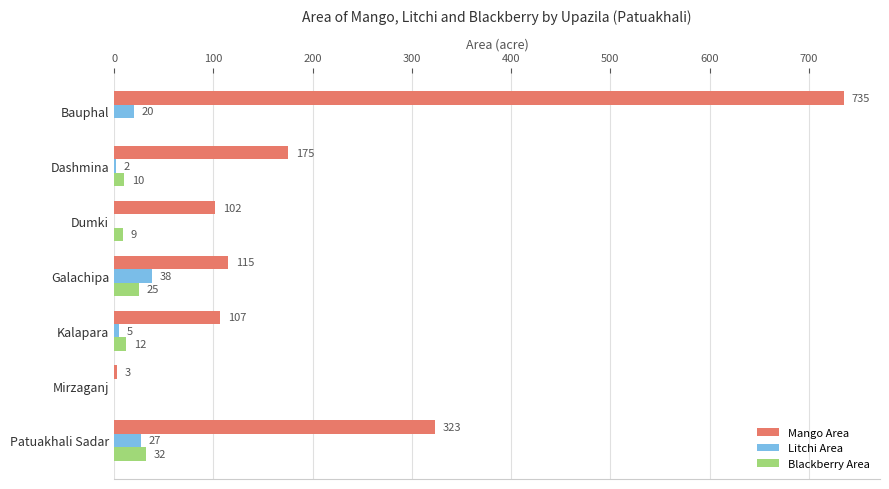

At which category is the sum across all series the highest?

Bauphal